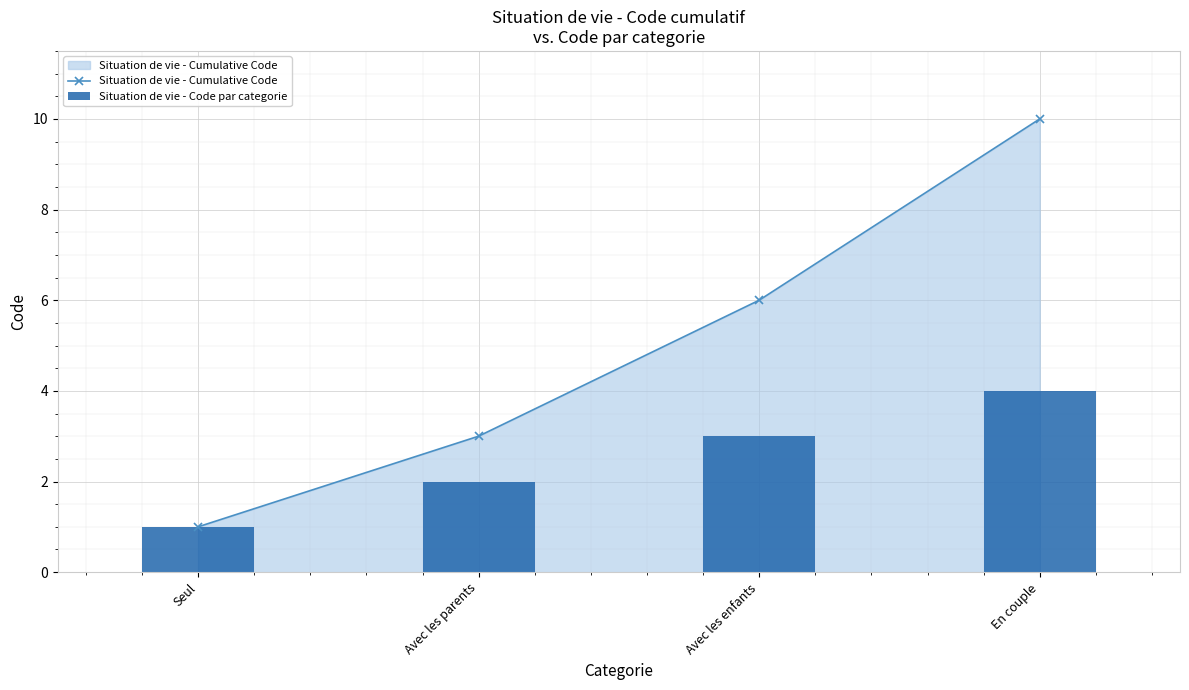

Reading left to right, list all the values displayed in this chart.

Situation de vie - Cumulative Code: 1	3	6	10
Situation de vie - Code par categorie: 1	2	3	4